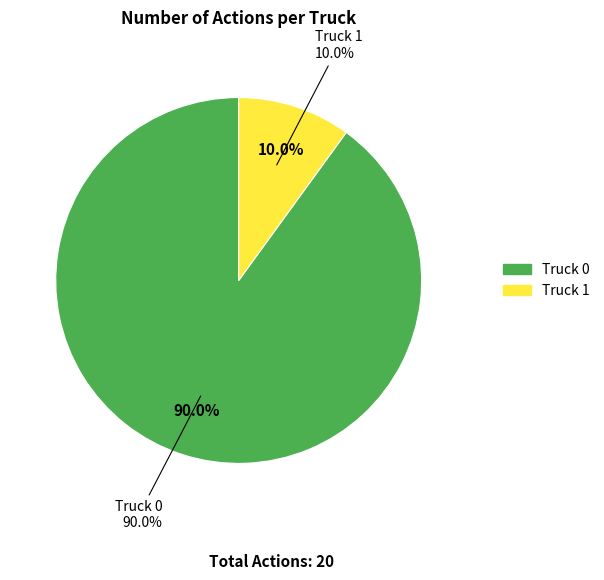

Is it true that Truck 0 is 95% of the pie?

False